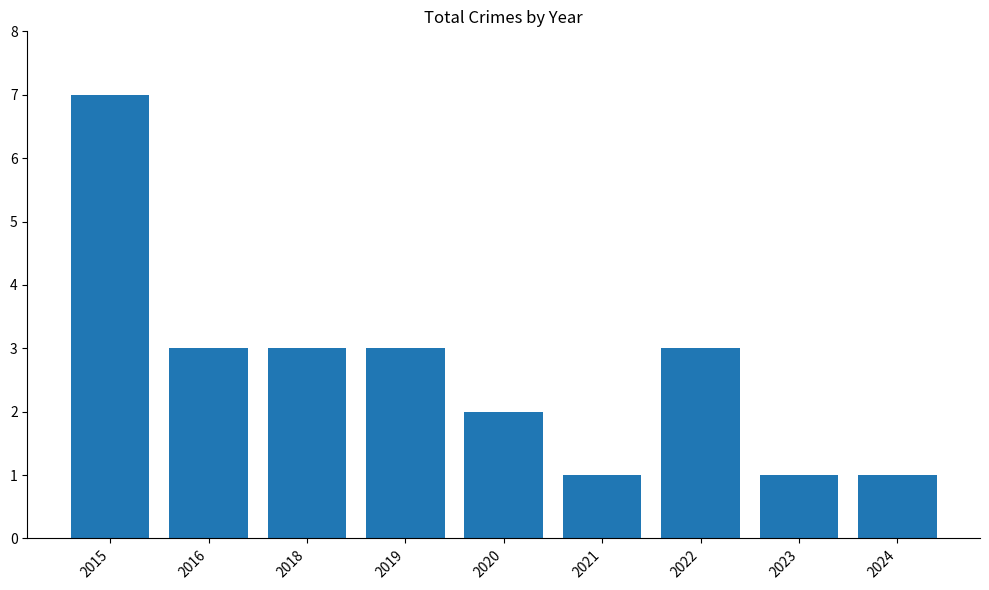

The value at 2016 is 3. True or false?

True